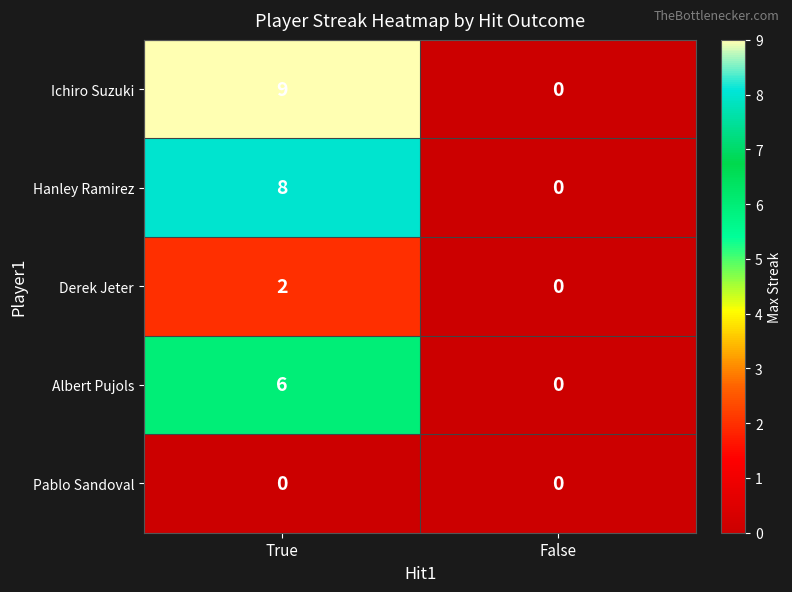

What is the greatest value displayed?

9